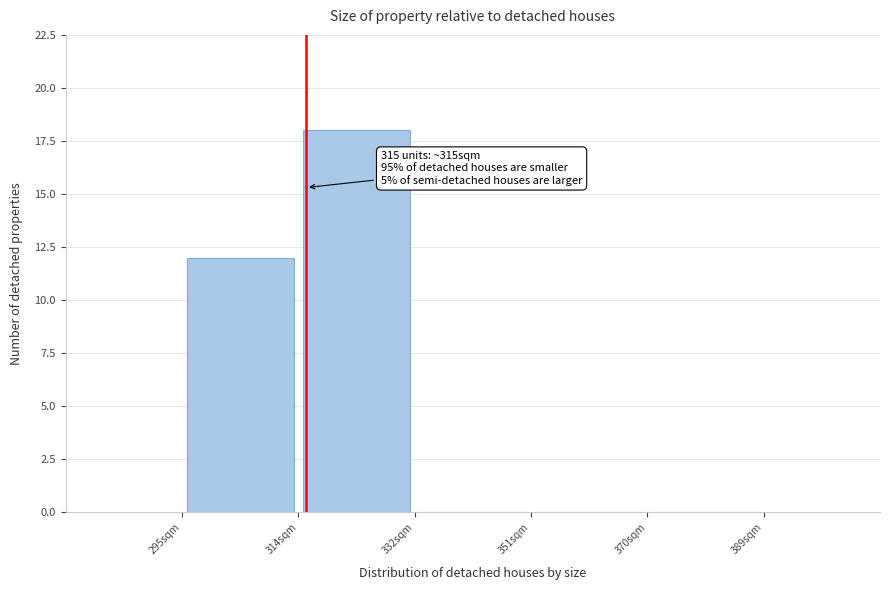

Over which range of the x-axis is the bar tallest?

314 to 332